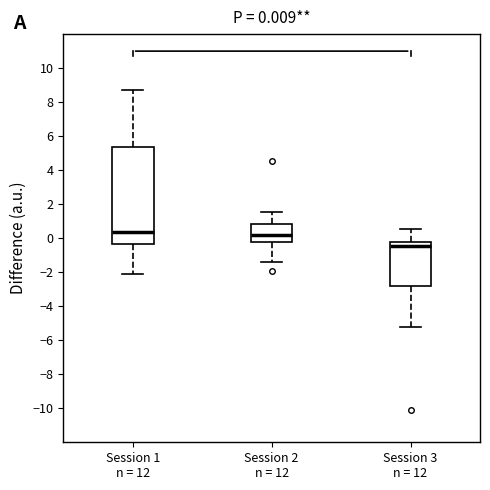

Which box's median line is the lowest?

Session 3 n = 12